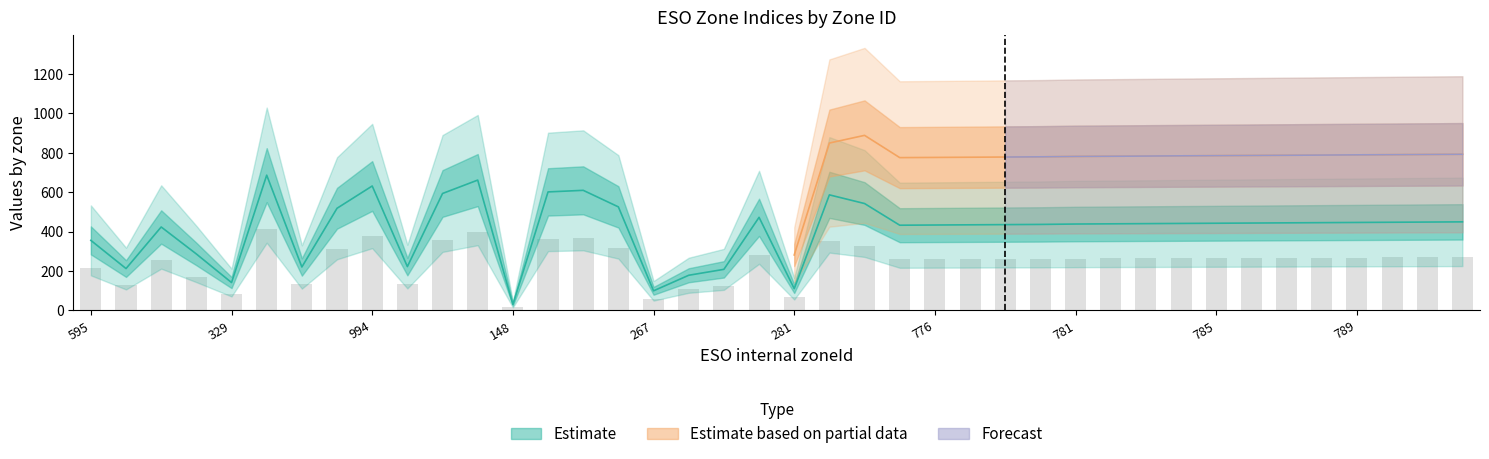

Reading left to right, extract all data points from this chart.

zoneIndex: 595=355.0	417=212.0	763=423.0	509=286.0	329=141.0	1060=686.0	426=220.0	873=518.0	994=631.0	430=222.0	953=593.0	1027=661.0	148=30.0	961=601.0	969=609.0	880=525.0	267=99.0	381=178.0	413=208.0	817=472.0	281=110.0	946=586.0	901=542.0	775=432.0	776=433.0	777=434.0	778=435.0	779=436.0	781=438.0	782=439.0	783=440.0	784=441.0	785=442.0	786=443.0	787=444.0	788=445.0	789=446.0	790=447.0	791=448.0	792=449.0
zoneId: 595=213.0	417=127.2	763=253.8	509=171.6	329=84.6	1060=411.6	426=132.0	873=310.8	994=378.6	430=133.2	953=355.8	1027=396.6	148=18.0	961=360.6	969=365.4	880=315.0	267=59.4	381=106.8	413=124.8	817=283.2	281=66.0	946=351.6	901=325.2	775=259.2	776=259.8	777=260.4	778=261.0	779=261.6	781=262.8	782=263.4	783=264.0	784=264.6	785=265.2	786=265.8	787=266.4	788=267.0	789=267.6	790=268.2	791=268.8	792=269.4